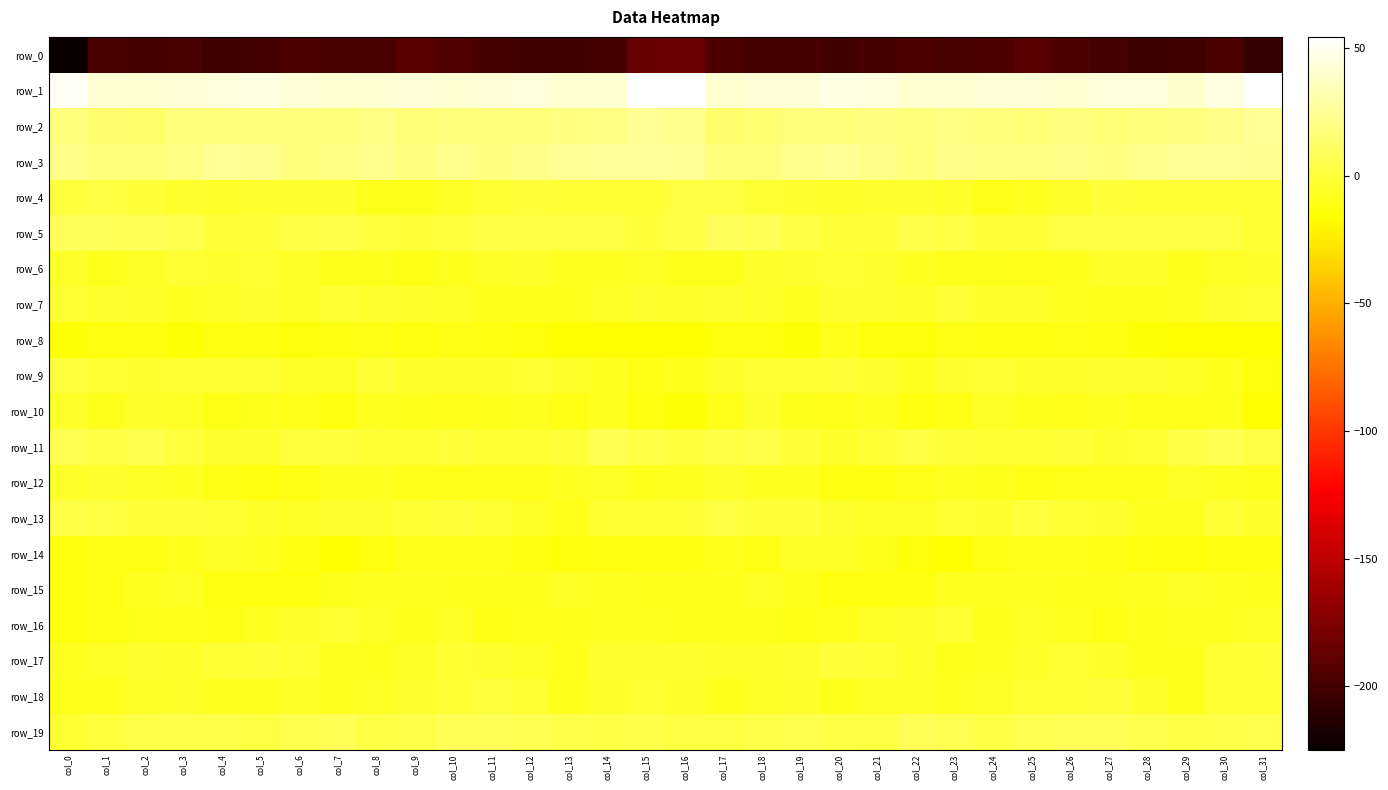

At how many categories does at least one series exceed -57?

32